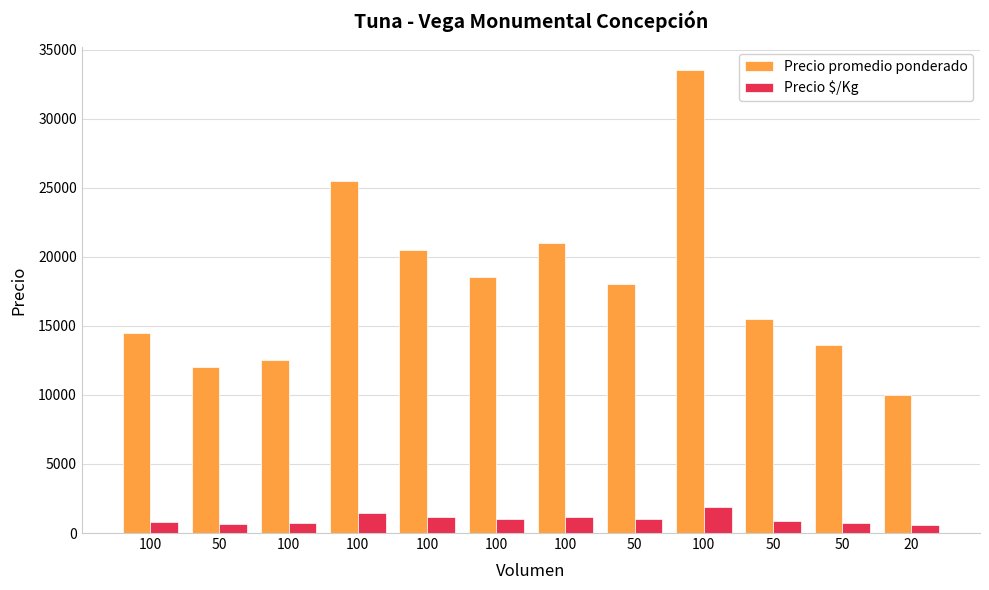

What are all the series names shown in the legend?

Precio promedio ponderado, Precio $/Kg